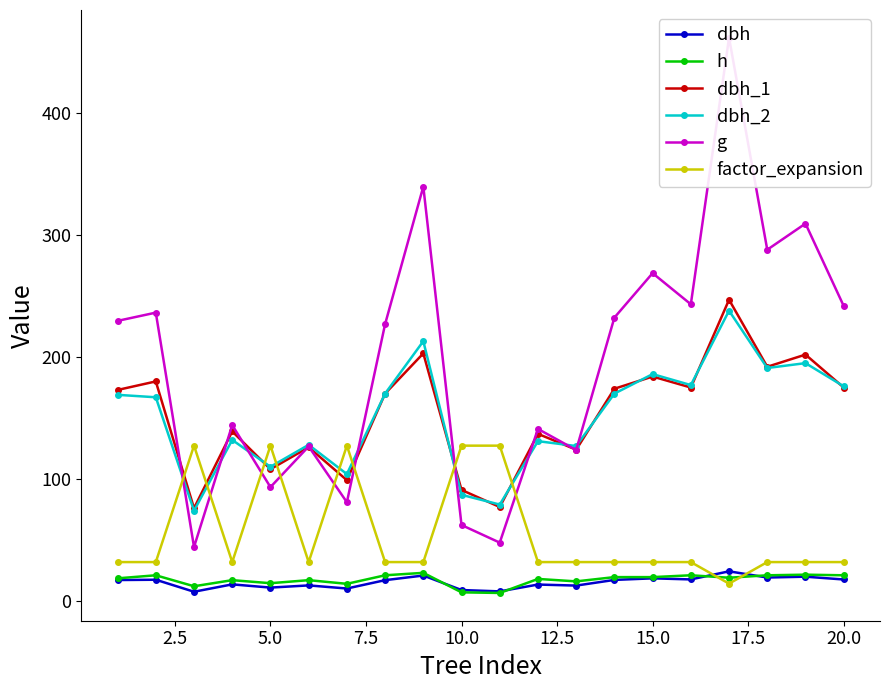

How many lines are shown in the chart?

6